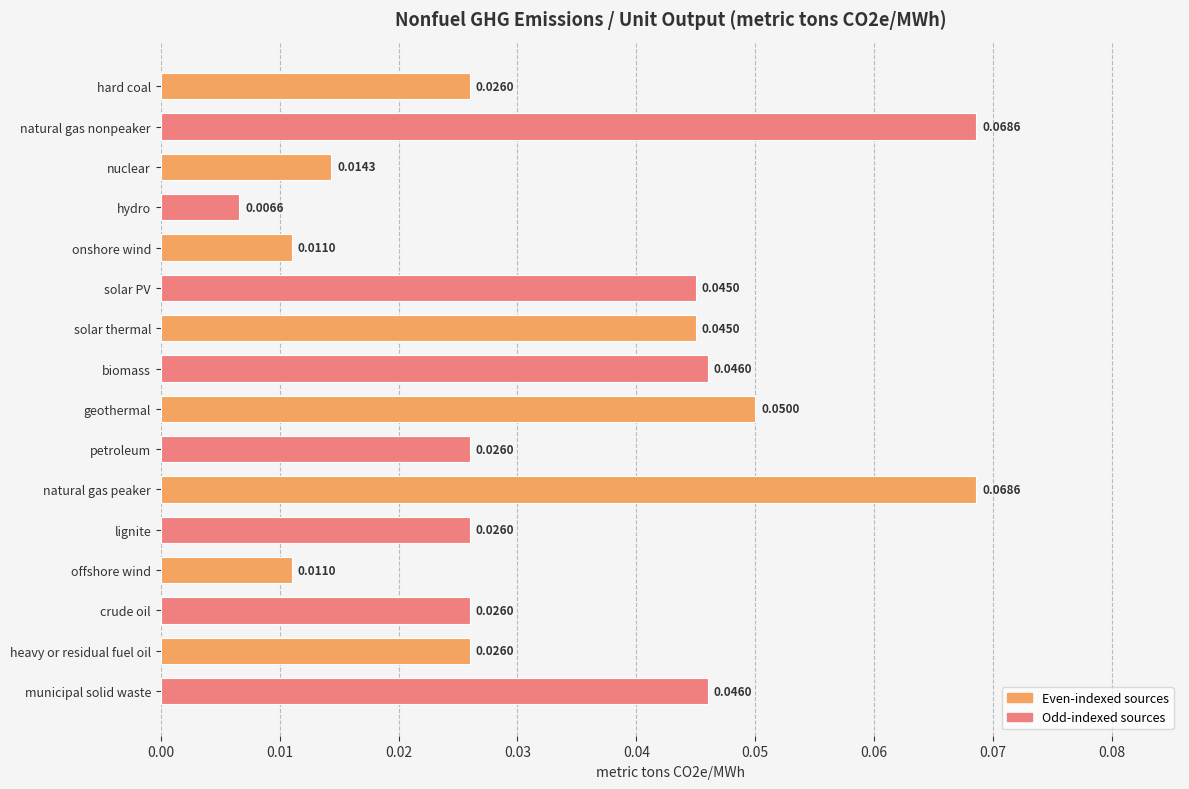

Where is the data nearest to the value 0?

hydro